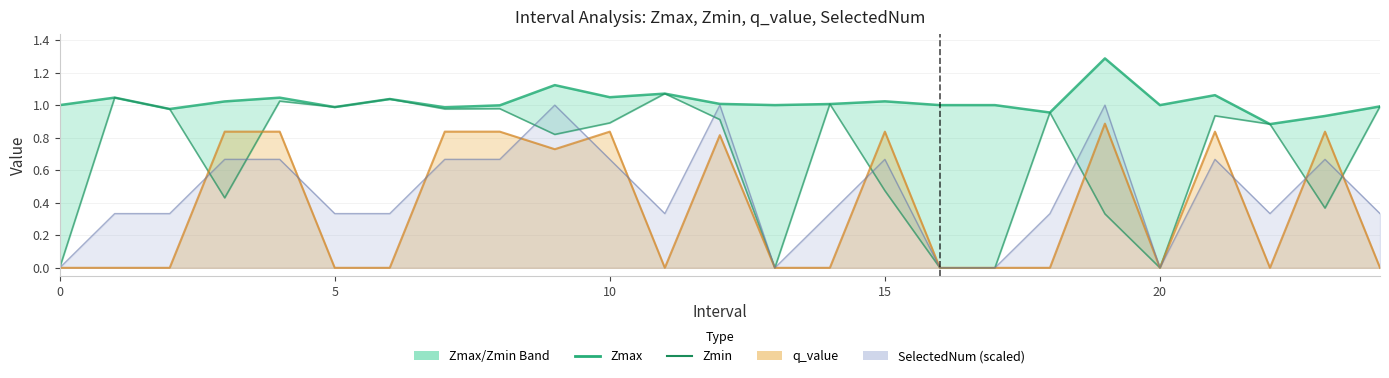

The Zmax series shows 1.7 at 11. True or false?

False